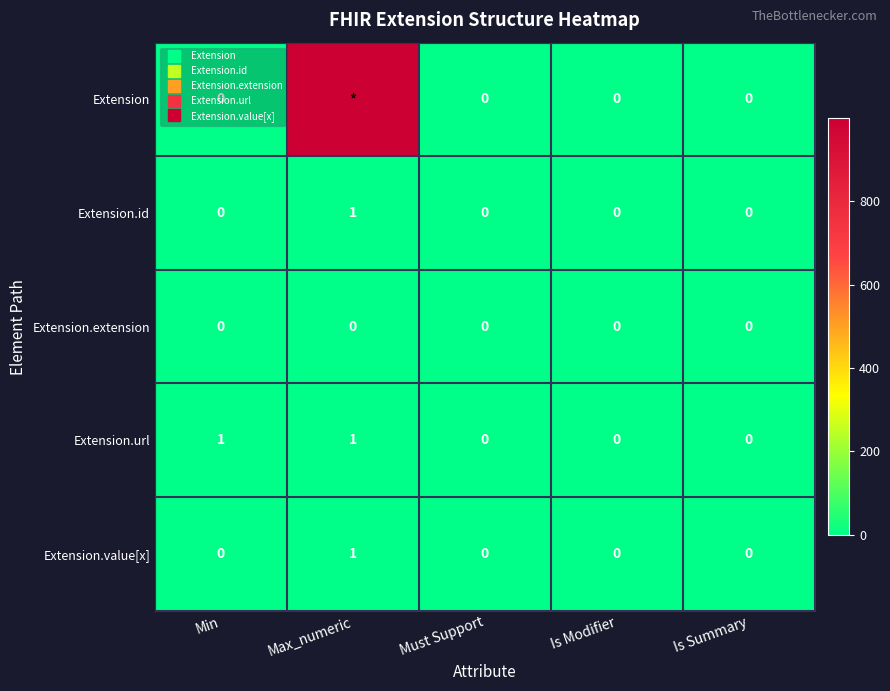

Which series has the widest spread of values?

Extension